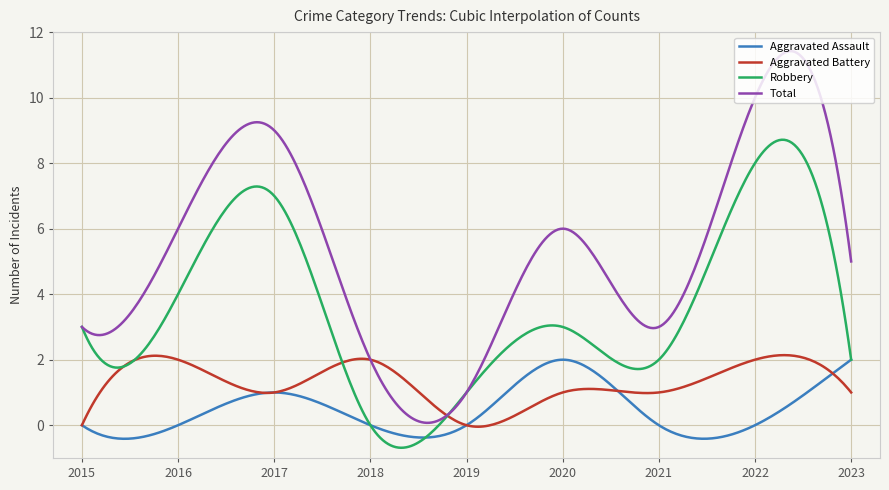

What is the difference between the maximum and minimum values in the Aggravated Assault series?

2.4